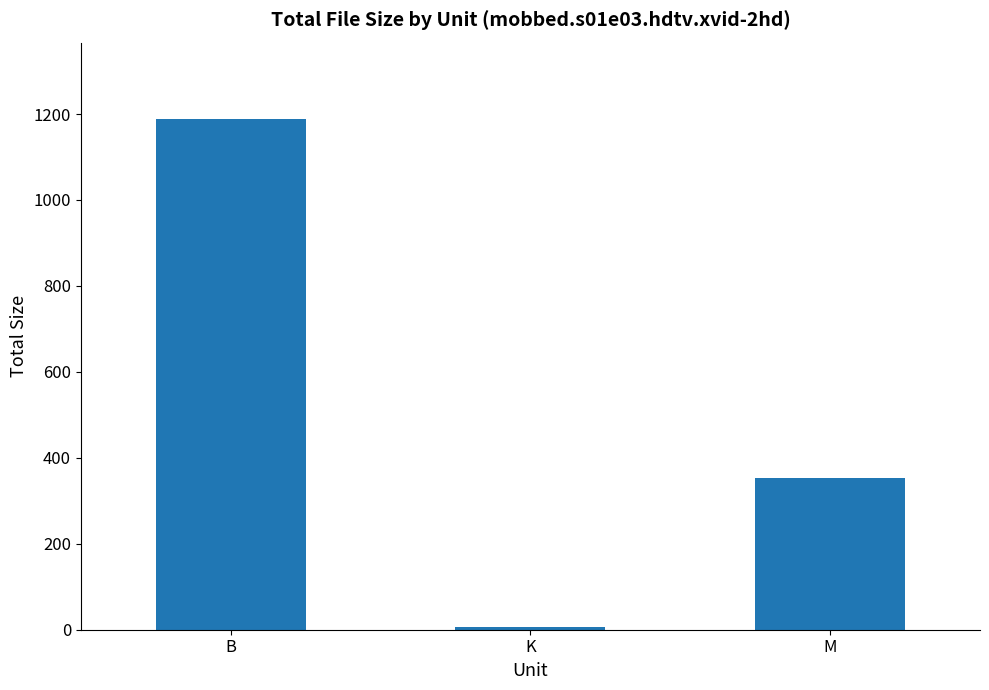

List the labels in order of value, smallest first.

K, M, B